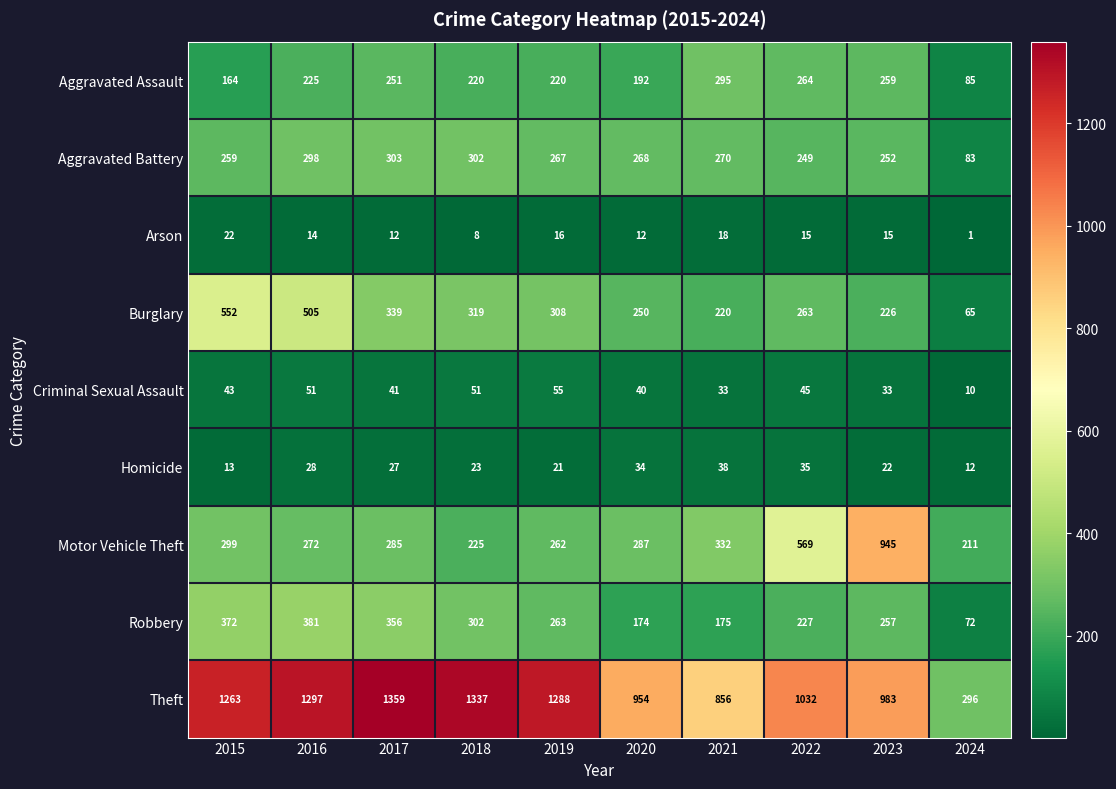

At which label does Aggravated Battery first exceed 268?

2016